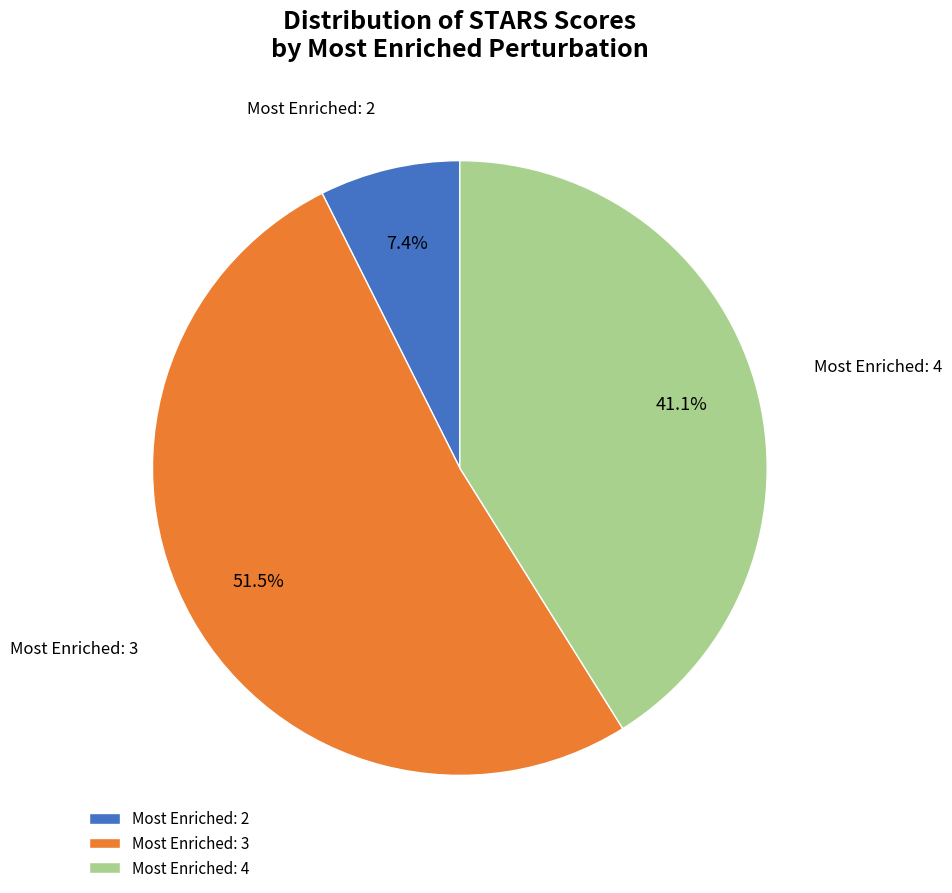

Rank the categories by value from highest to lowest.

Most Enriched: 3, Most Enriched: 4, Most Enriched: 2